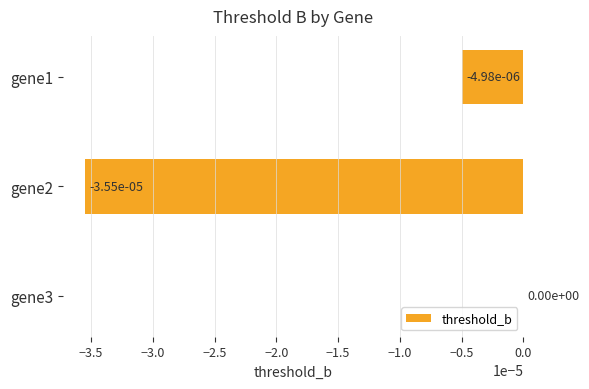

True or false: the data shows -0.0 at gene1.

True